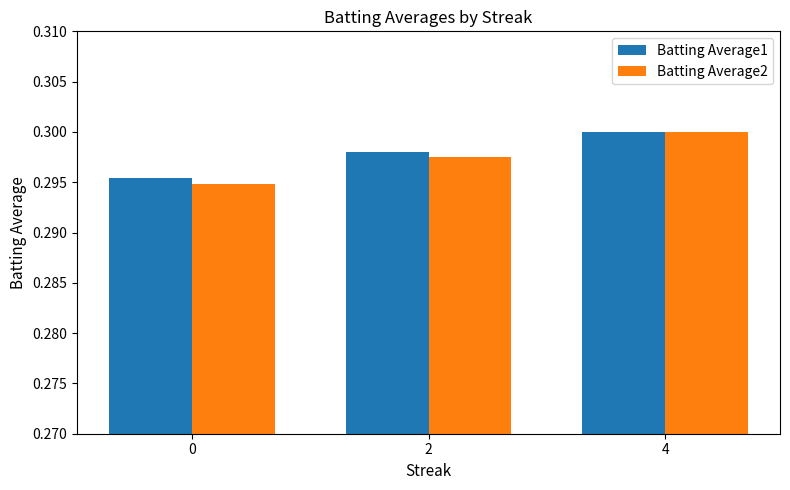

At which label does Batting Average1 reach its peak?

4